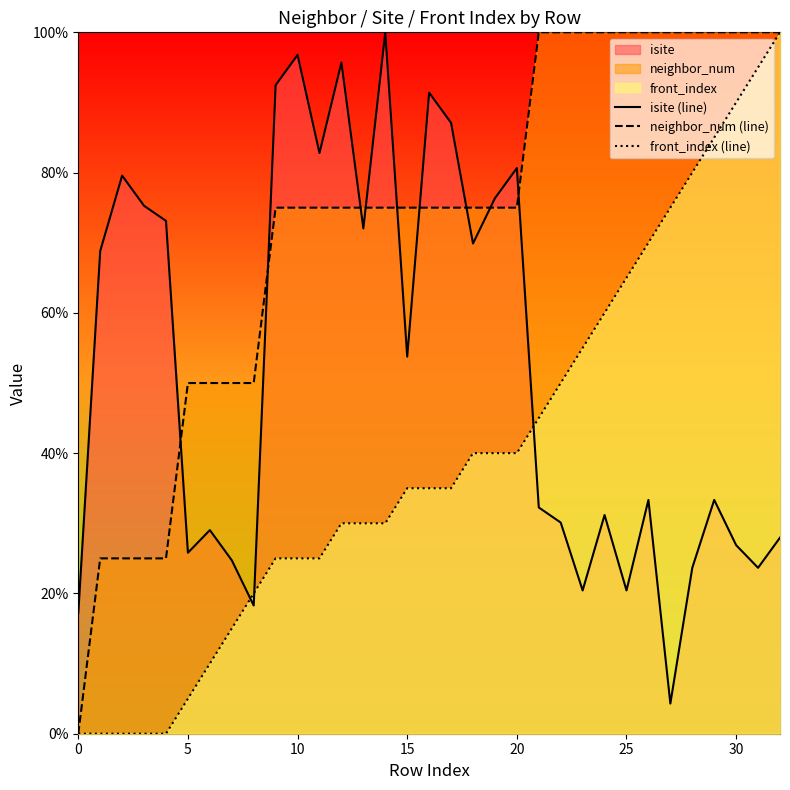

Is it true that front_index (line) equals 90.0 at 30?

True